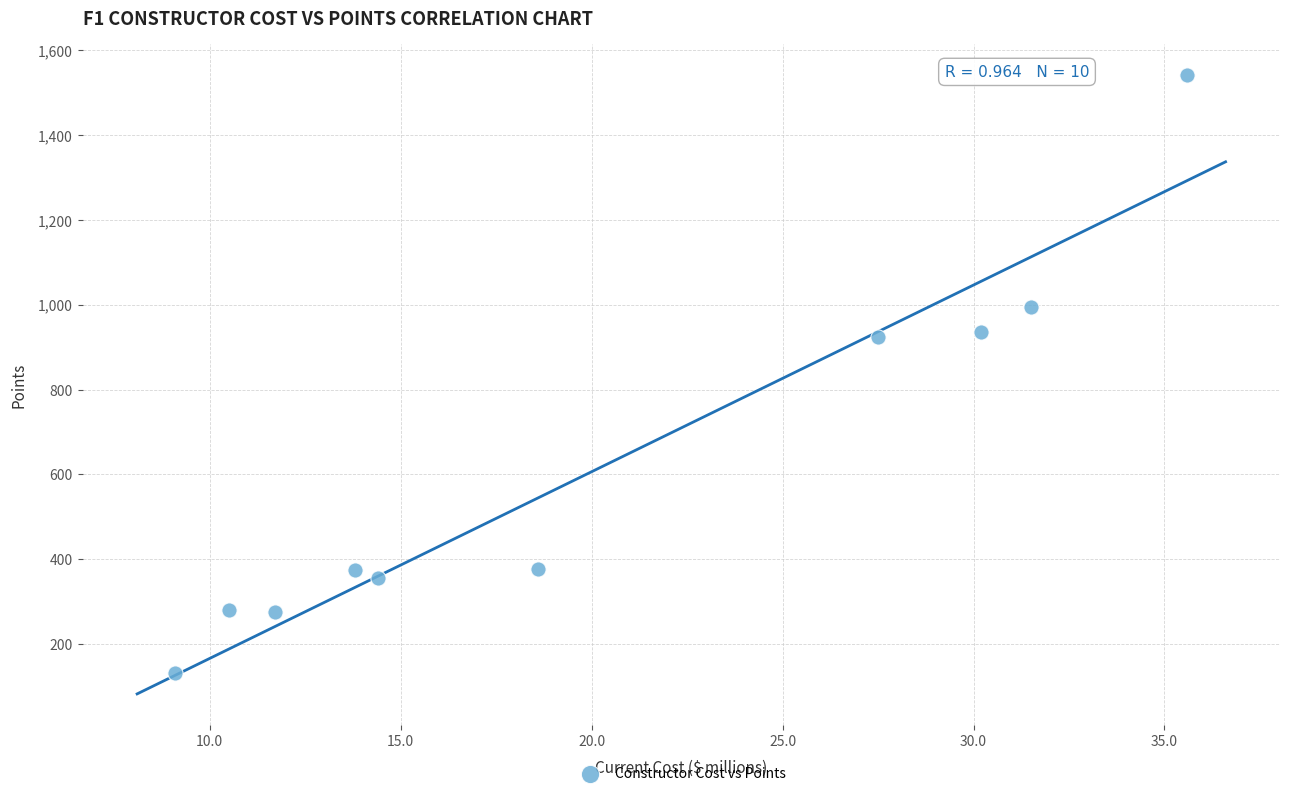

What is the range of Y values (max minus min)?

1410